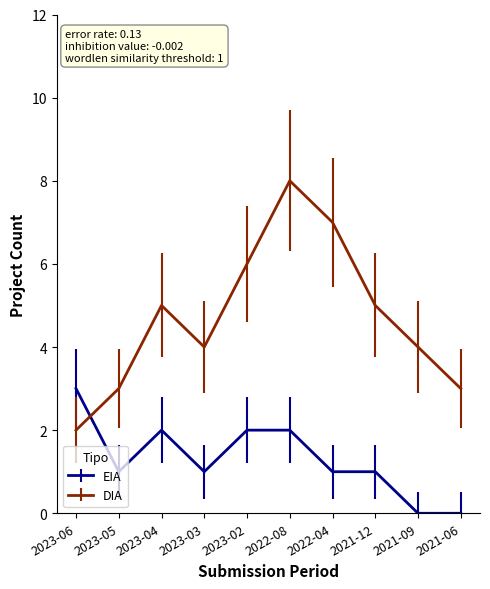

What is the difference between the EIA values at 2023-06 and 2023-03?

2